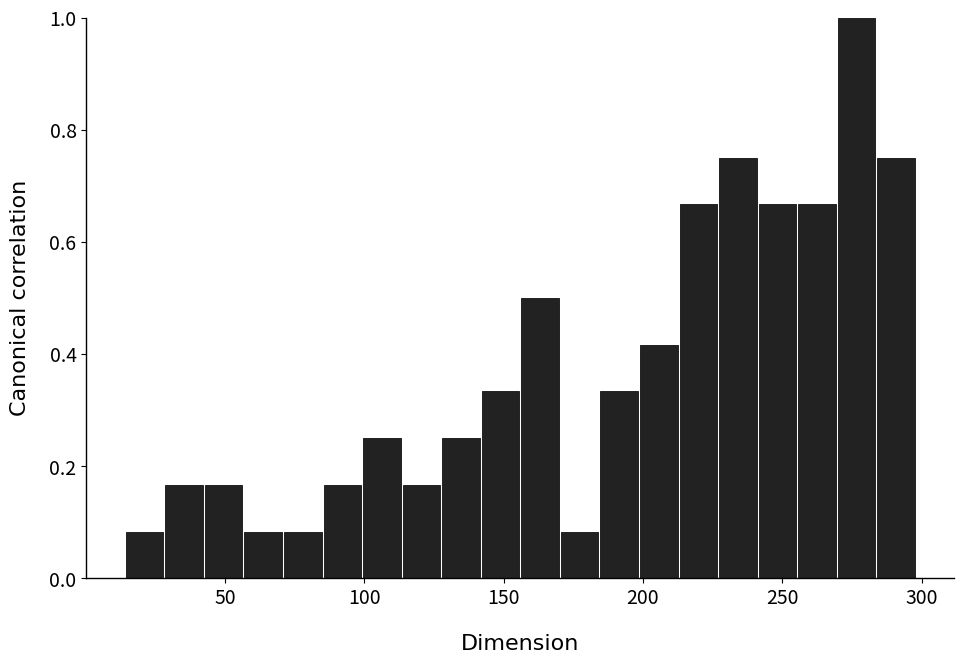

Around what value on the x-axis is the tallest bar? Give the approximate position of its centre, as read against the axis.

275